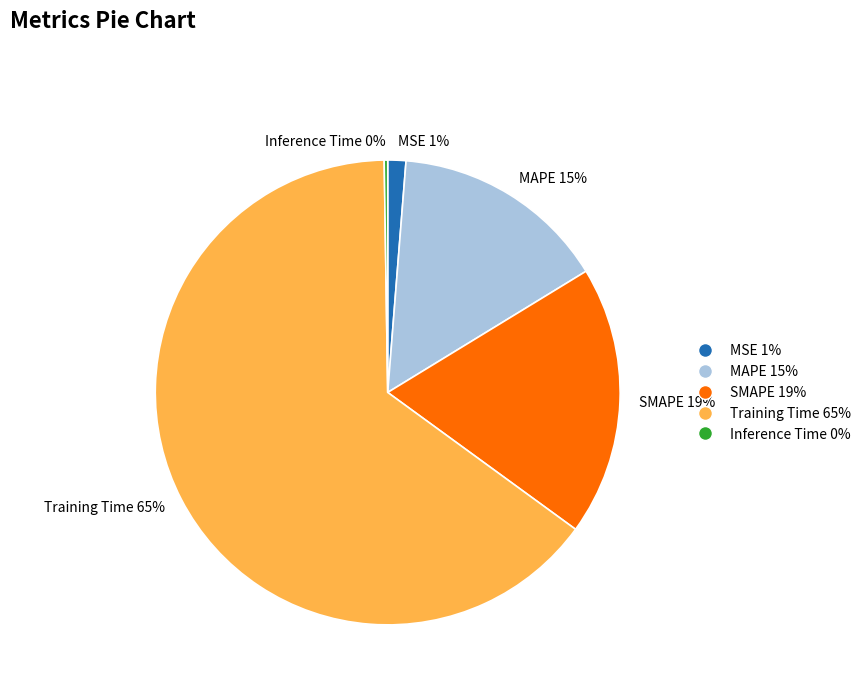

To the nearest percent, what is the combined percentage of Training Time and MAPE?

80%